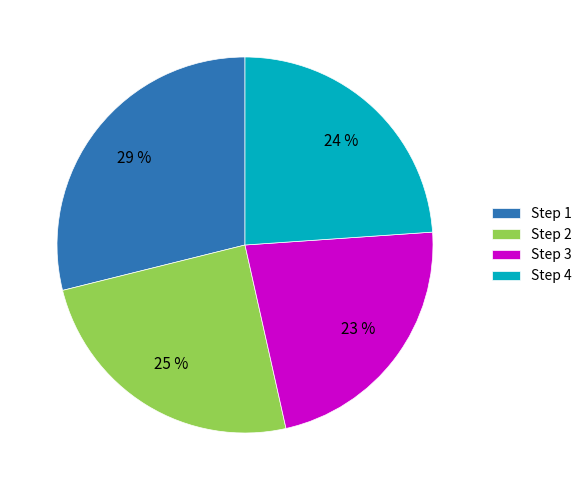

Count the number of slices in the pie.

4